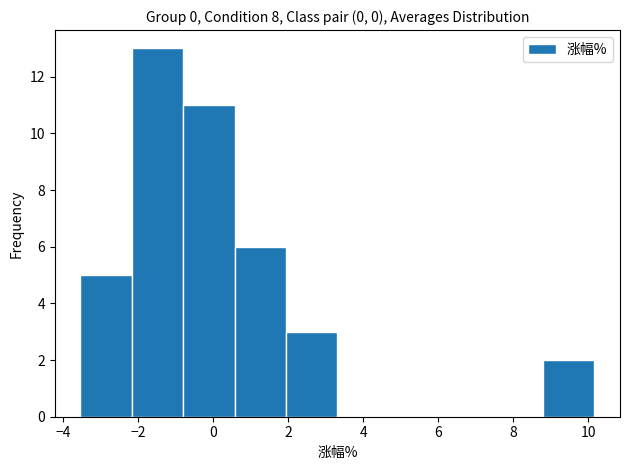

How tall is the bar that spans 0.6 to 2.0 on the x-axis? Neither the bar edges nor the heights are printed on the chart, so give them approximately, as read against the axes.

6